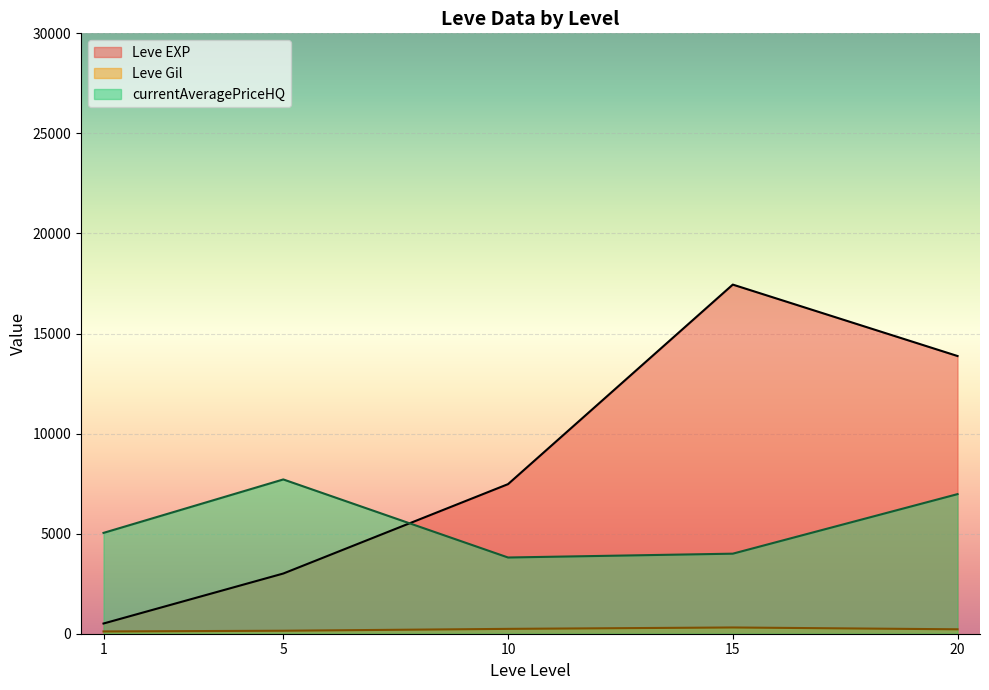

At 1, list the series in order from smallest to largest.

Leve Gil, Leve EXP, currentAveragePriceHQ